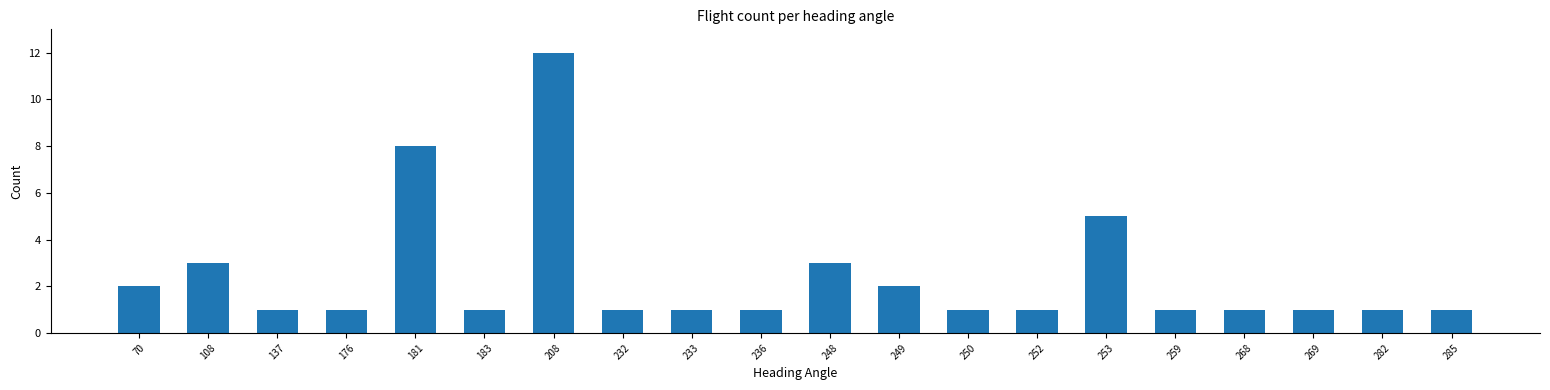

What is the difference between the second highest and second lowest values?

7